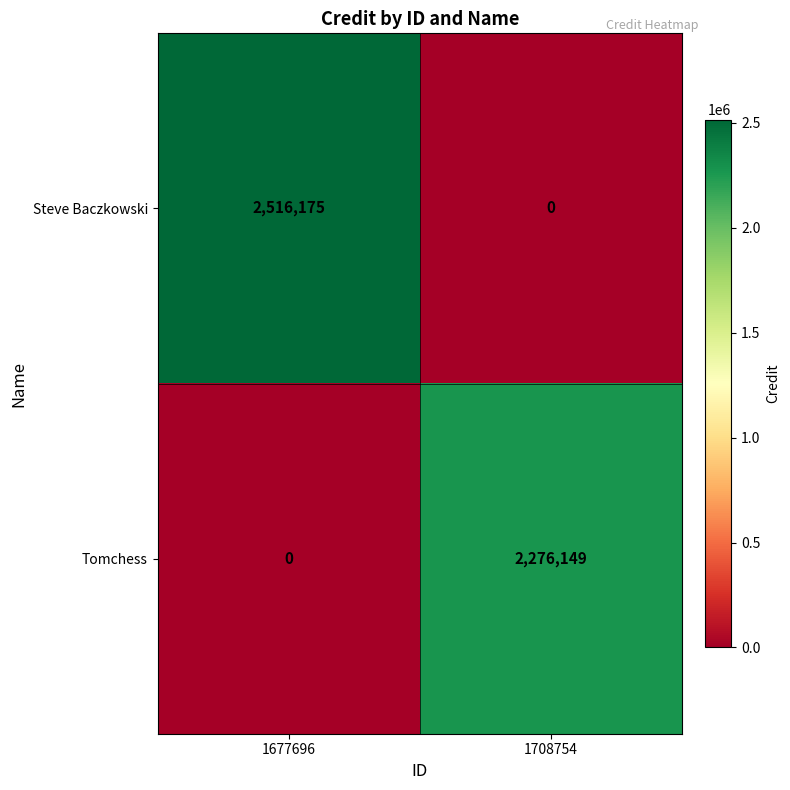

List the series in order of their overall mean, lowest first.

Tomchess, Steve Baczkowski